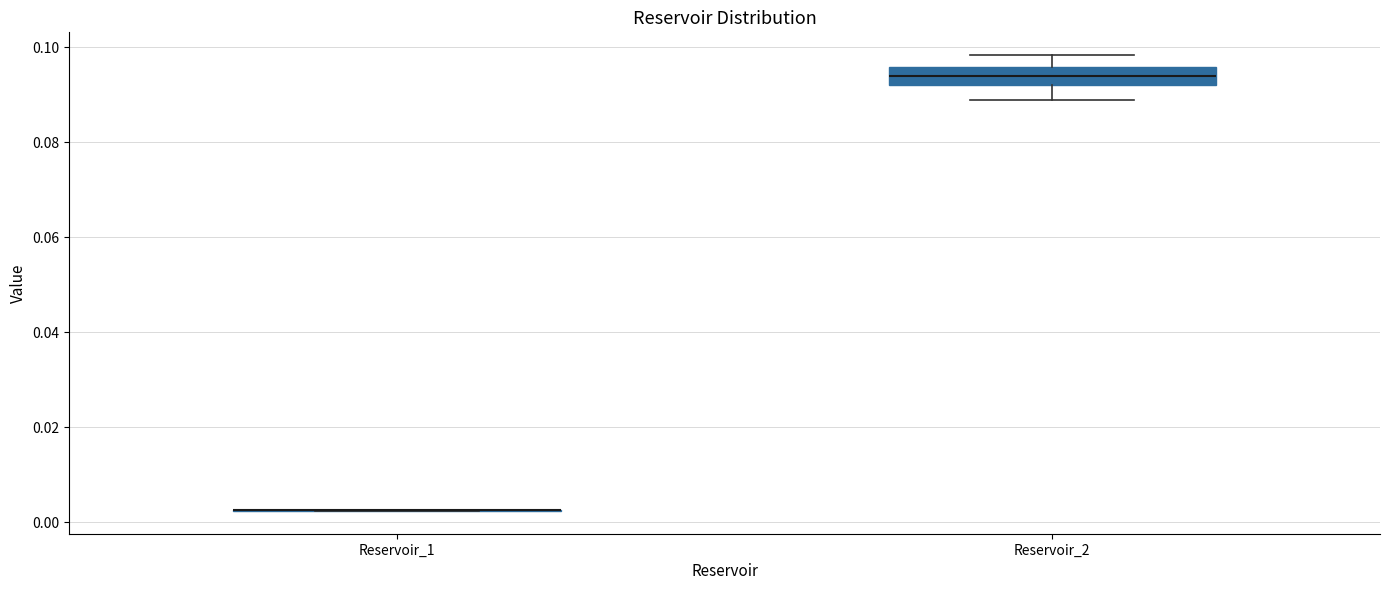

Reading left to right, transcribe this box plot: for each box, give where its median line is, the range the box spans, and where its two whiskers end, as read against the y-axis. The values are not printed on the chart, so give them approximately, as read against the axis.

Reservoir_1: box collapsed to a line at 0.002, whiskers 0.002 to 0.002
Reservoir_2: median 0.094, box 0.092 to 0.096, whiskers 0.088 to 0.098